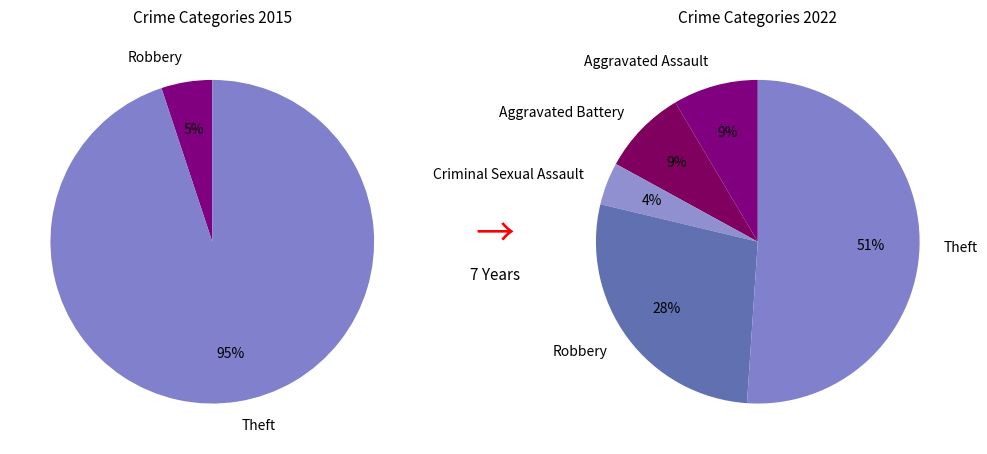

What is the total percentage of Theft and Aggravated Assault?

59.6%